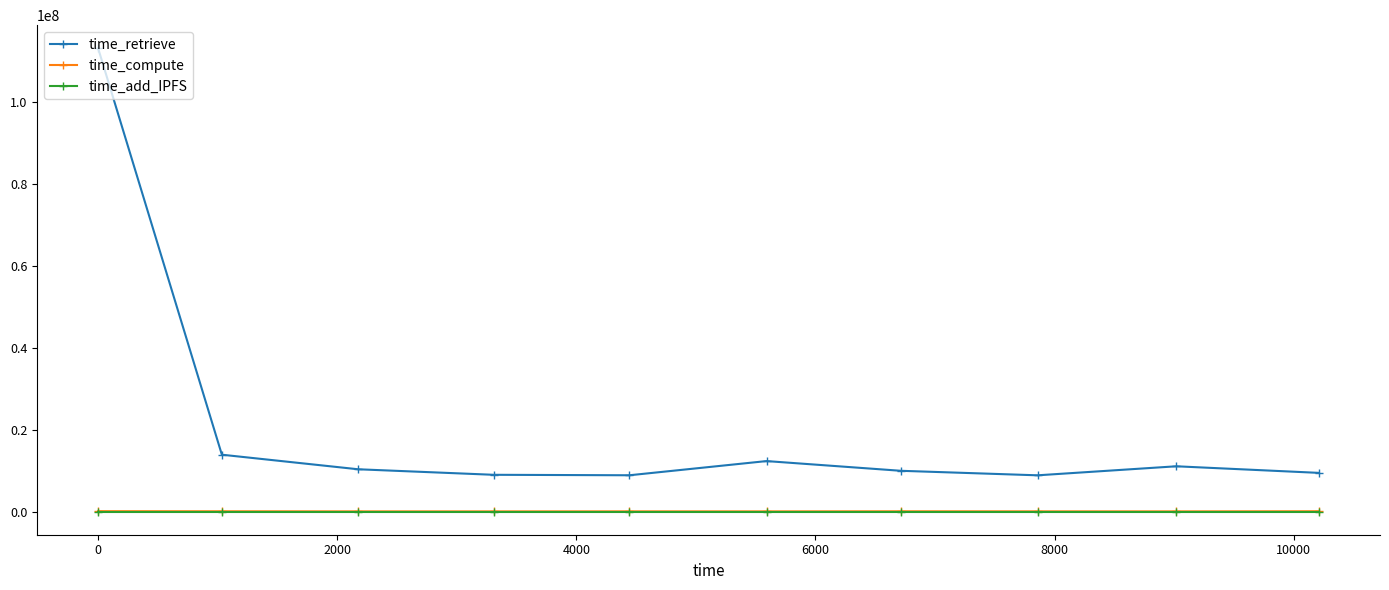

True or false: time_compute has more than 0 points higher than both neighbors.

True